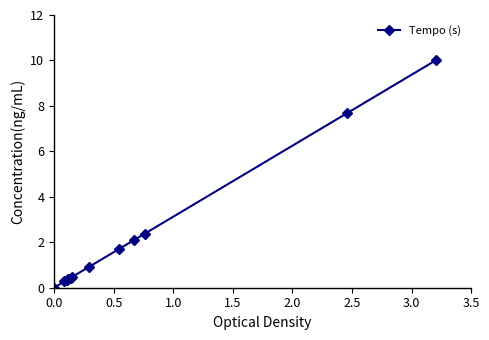

What is the average value?

2.2